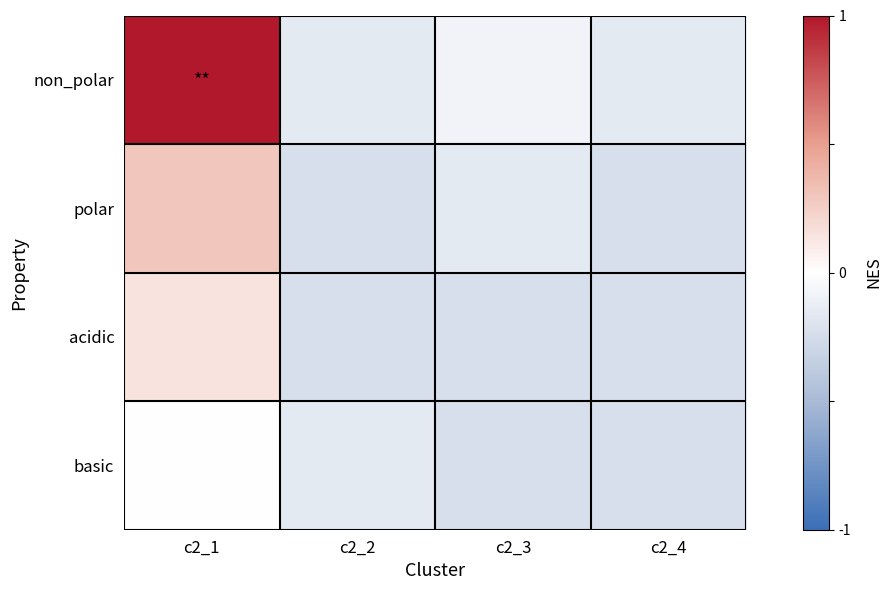

Reading right to left, transcribe all the data shown in this chart.

non_polar: c2_4=-0.3	c2_3=-0.2	c2_2=-0.3	c2_1=2.0
polar: c2_4=-0.5	c2_3=-0.3	c2_2=-0.5	c2_1=0.6
acidic: c2_4=-0.5	c2_3=-0.5	c2_2=-0.5	c2_1=0.3
basic: c2_4=-0.5	c2_3=-0.5	c2_2=-0.3	c2_1=-0.0